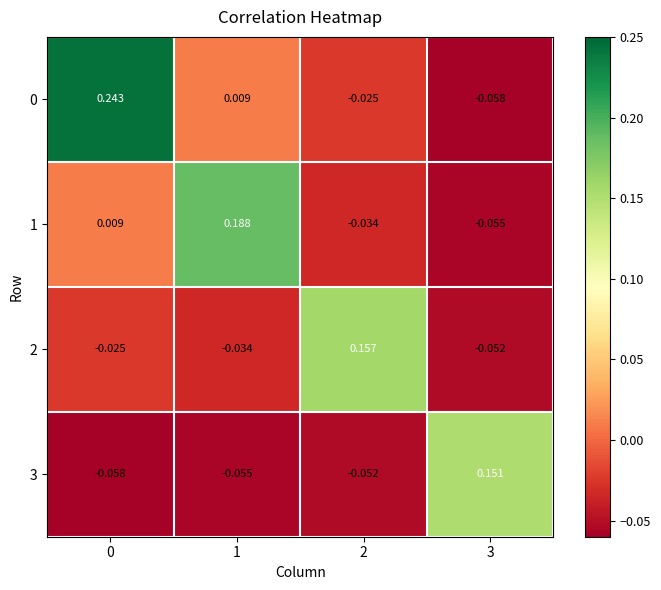

Is the value of 0 at 3 greater than the value of 2 at 3?

No